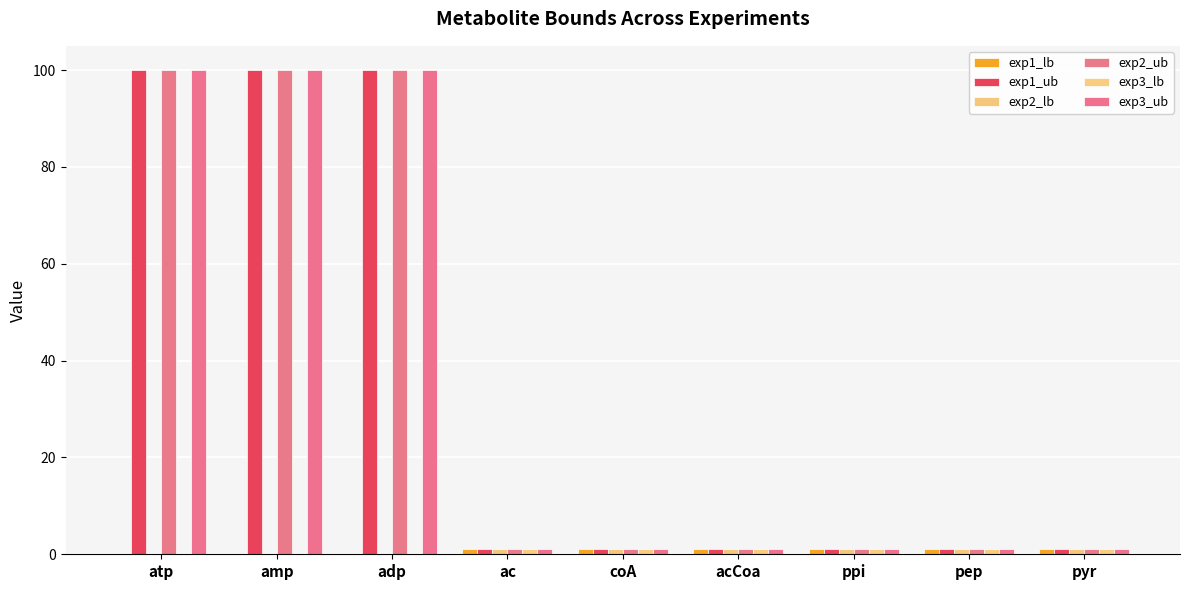

Reading left to right, extract all data points from this chart.

exp1_lb: 0.0	0.0	0.0	1.0	1.0	1.0	1.0	1.0	1.0
exp1_ub: 100.0	100.0	100.0	1.0	1.0	1.0	1.0	1.0	1.0
exp2_lb: 0.0	0.0	0.0	1.0	1.0	1.0	1.0	1.0	1.0
exp2_ub: 100.0	100.0	100.0	1.0	1.0	1.0	1.0	1.0	1.0
exp3_lb: 0.0	0.0	0.0	1.0	1.0	1.0	1.0	1.0	1.0
exp3_ub: 100.0	100.0	100.0	1.0	1.0	1.0	1.0	1.0	1.0